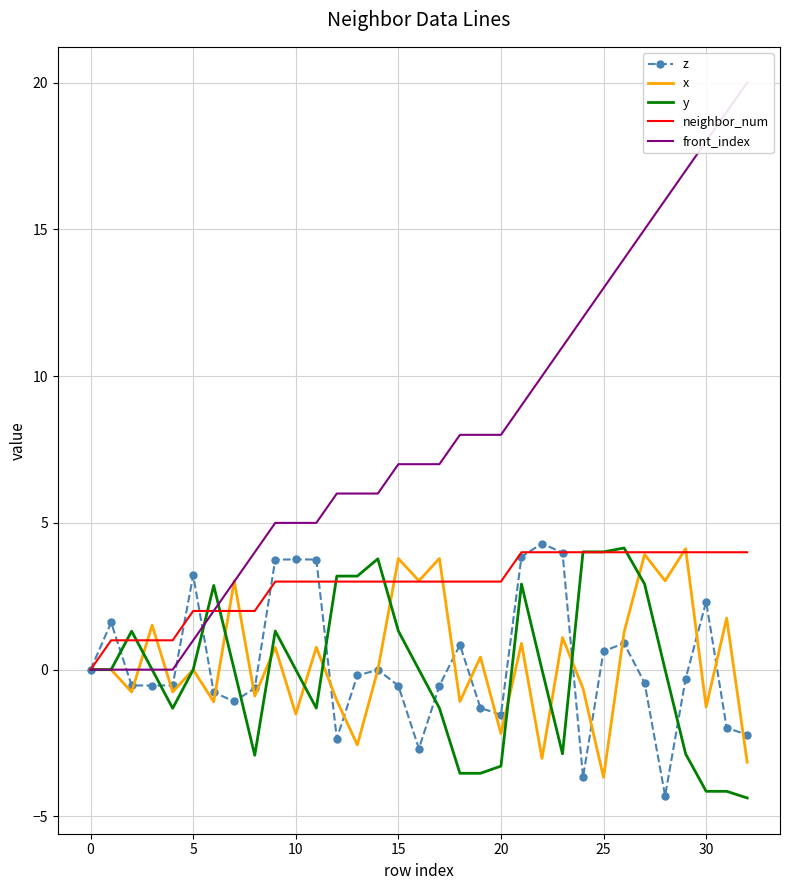

At which label does z reach its peak?

22